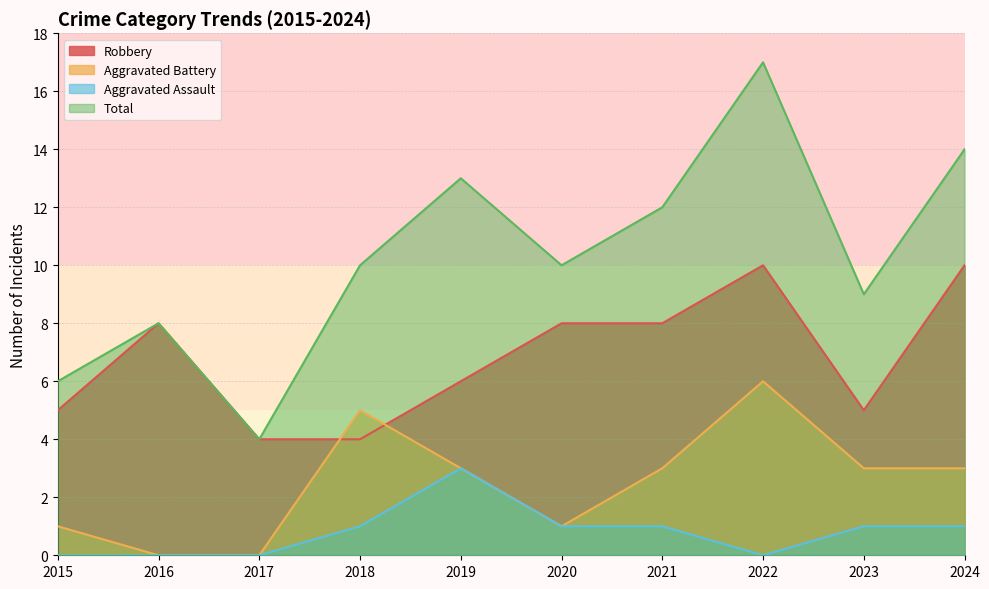

Reading left to right, what are all the values shown in this chart?

Robbery: 2015=5	2016=8	2017=4	2018=4	2019=6	2020=8	2021=8	2022=10	2023=5	2024=10
Aggravated Battery: 2015=1	2016=0	2017=0	2018=5	2019=3	2020=1	2021=3	2022=6	2023=3	2024=3
Aggravated Assault: 2015=0	2016=0	2017=0	2018=1	2019=3	2020=1	2021=1	2022=0	2023=1	2024=1
Total: 2015=6	2016=8	2017=4	2018=10	2019=13	2020=10	2021=12	2022=17	2023=9	2024=14